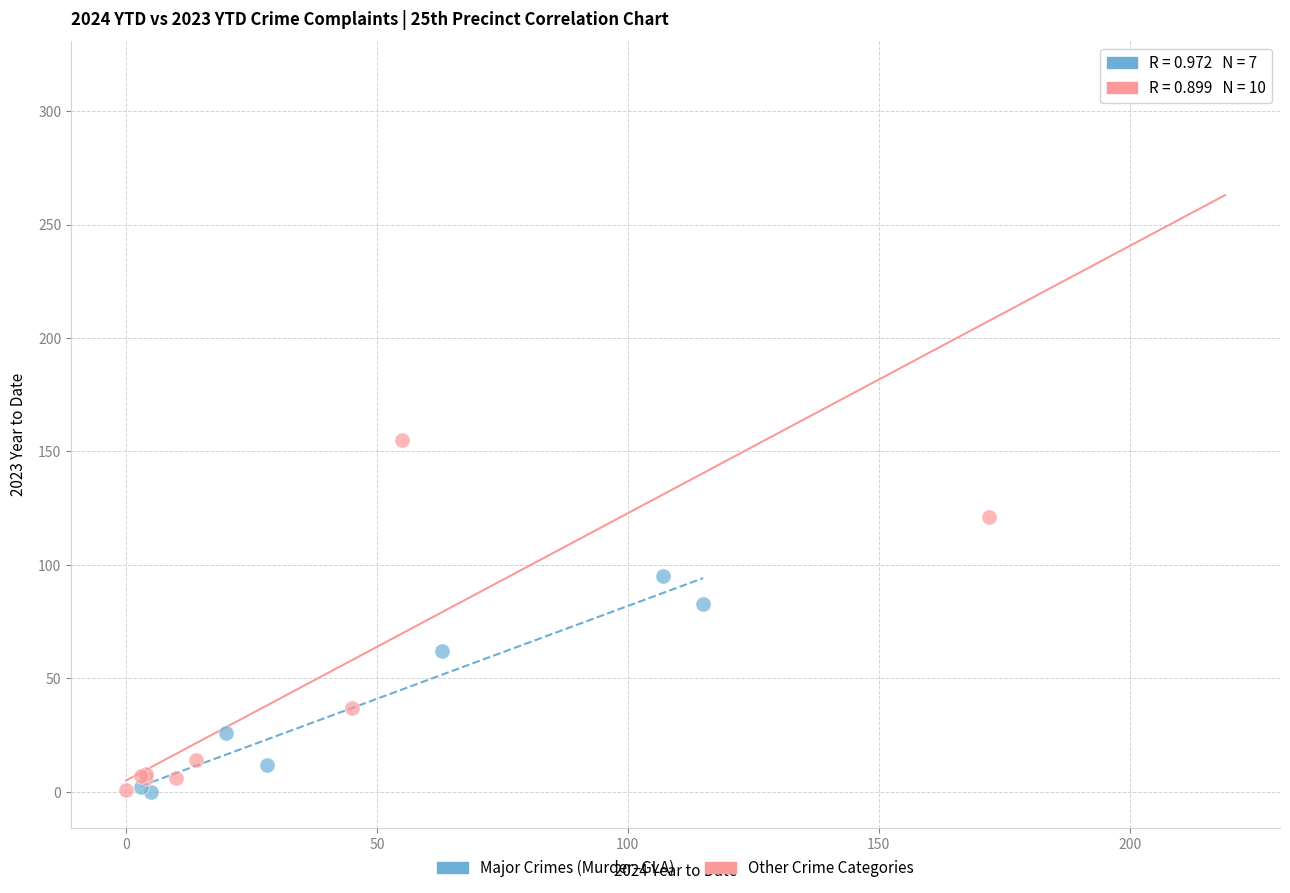

What are all the series names shown in the legend?

Major Crimes (Murder–GLA), Other Crime Categories